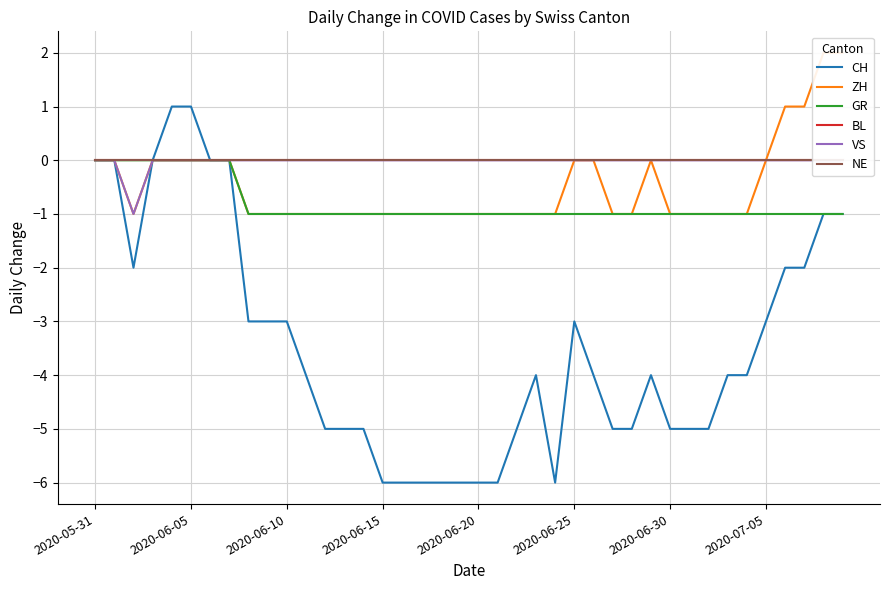

The value of ZH at 2020-06-20 is 1. True or false?

False